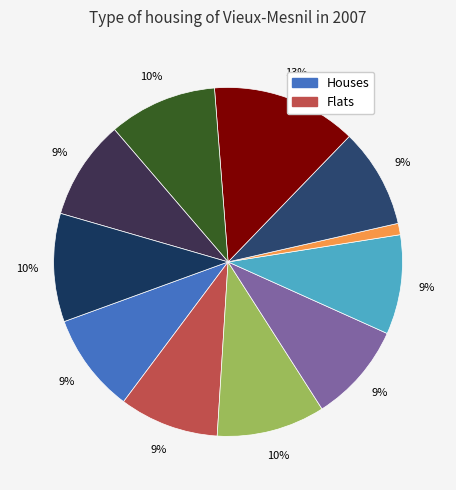

Which category has the smallest portion of the pie?

淑人迁柩至祖送还书感